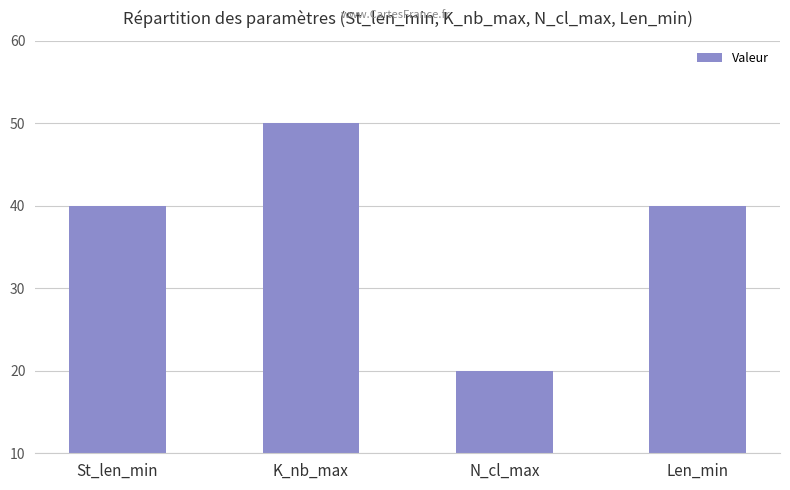

Which has a higher value, N_cl_max or K_nb_max?

K_nb_max